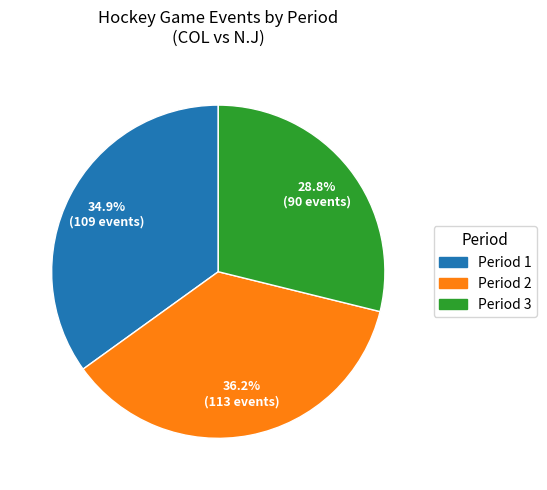

Count the number of slices in the pie.

3